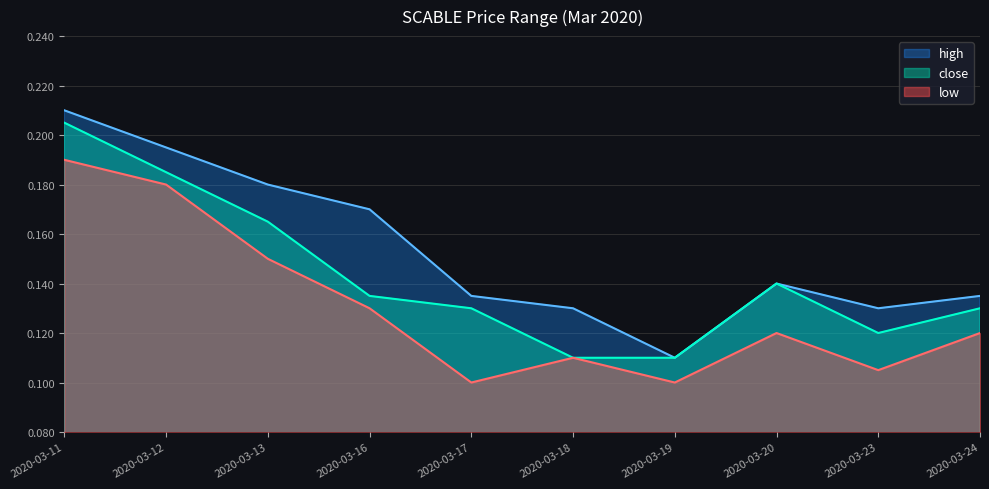

Count the low values in the range 0 to 1.

10